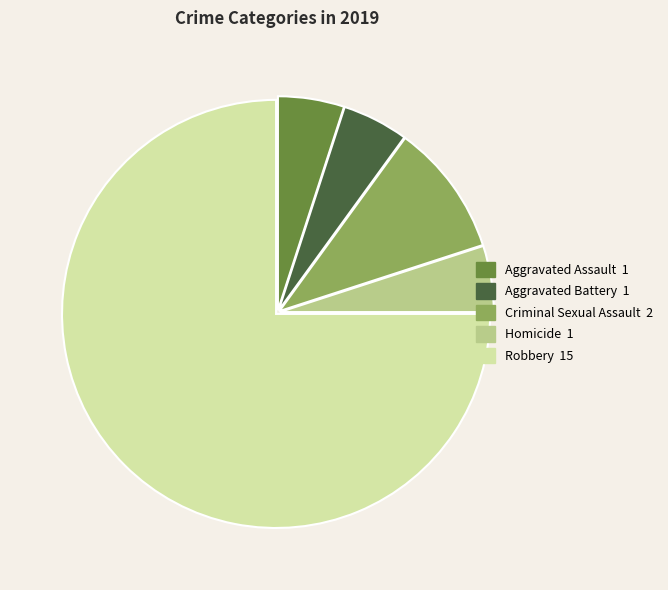

Is the sum of Aggravated Assault and Robbery greater than half?

Yes